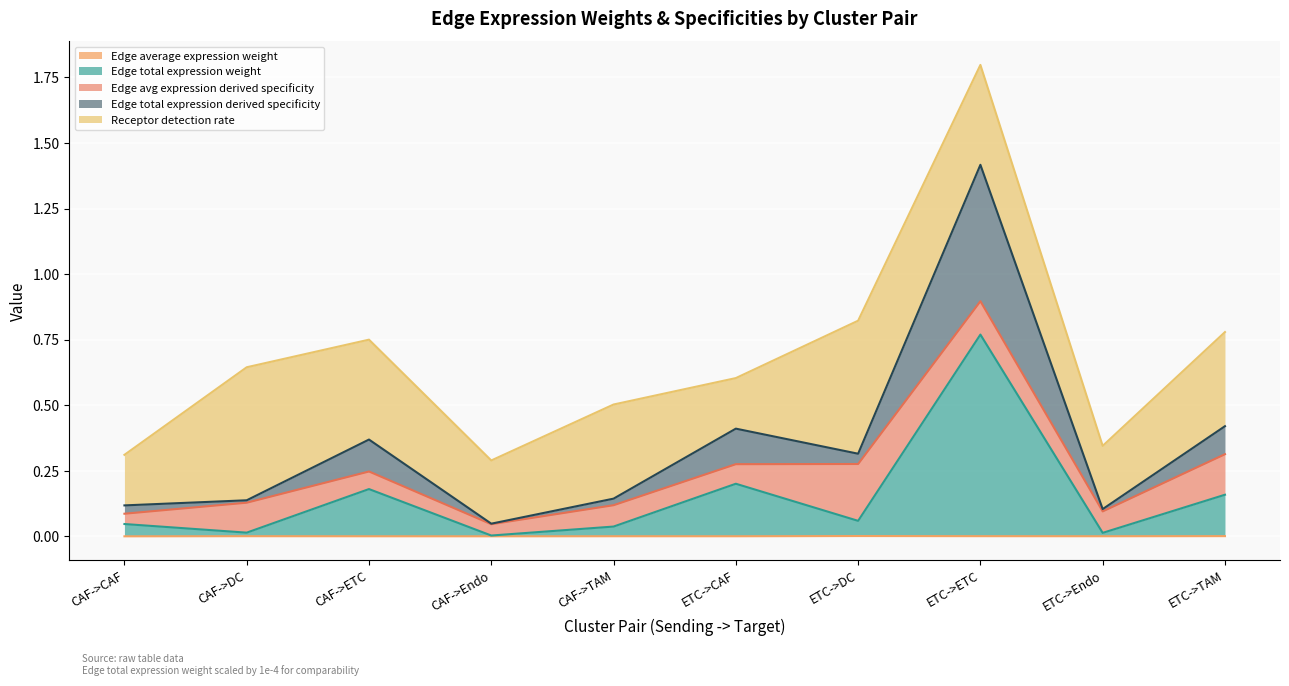

At which category is the sum across all series the highest?

ETC->ETC